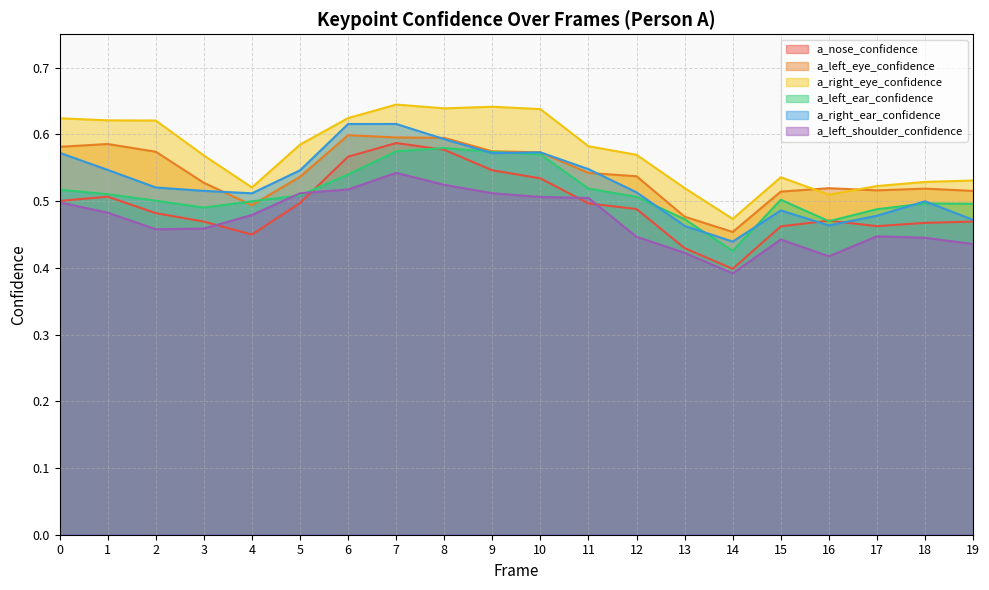

Count the number of categories in the chart.

20